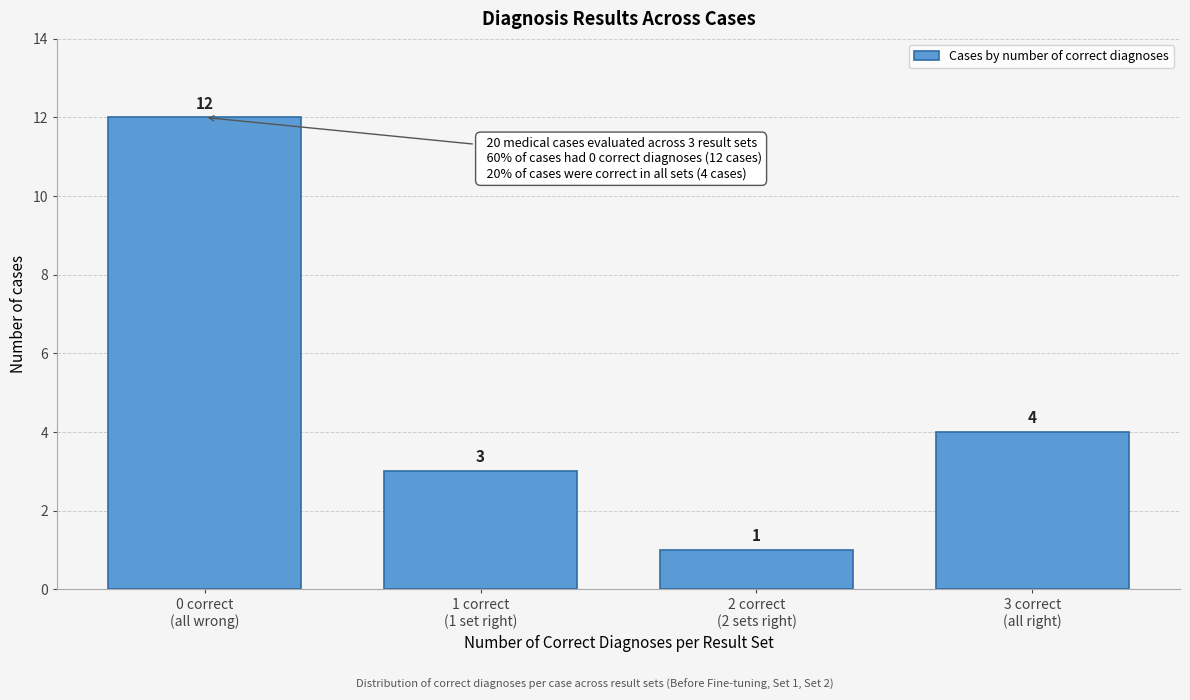

Reading left to right, extract all data points from this chart.

12	3	1	4